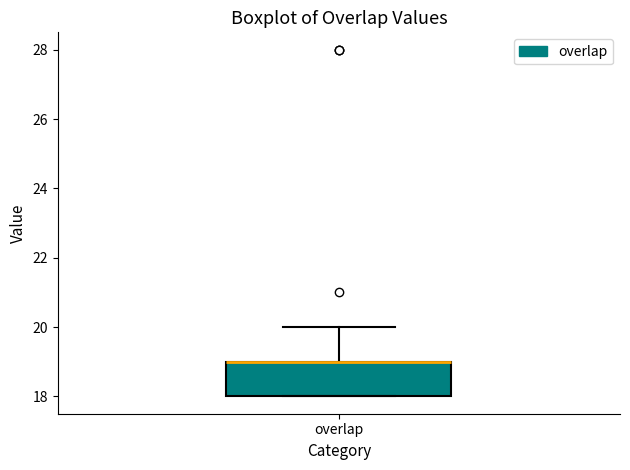

Read this box plot against the y-axis: the position of the median line, the range covered by the box, and the ends of both whiskers. The values are not printed on the chart, so give them approximately, as read against the axis.

median 19 (drawn on the box's upper edge), box 18 to 19, whiskers 18 to 20